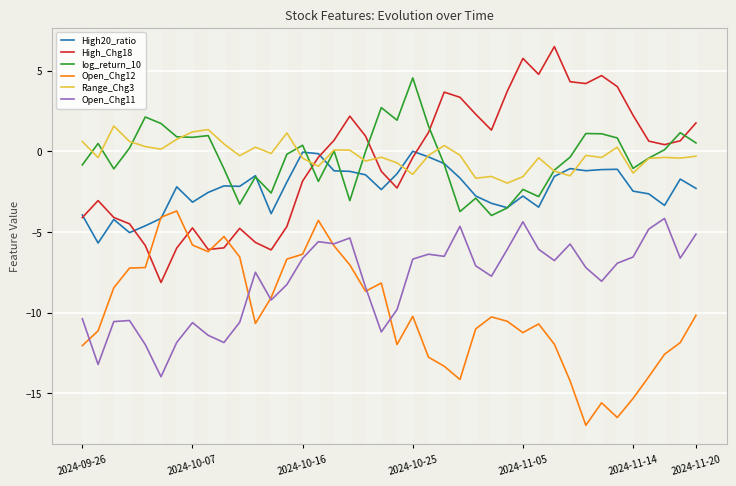

What is the minimum value for Open_Chg11?

-14.0